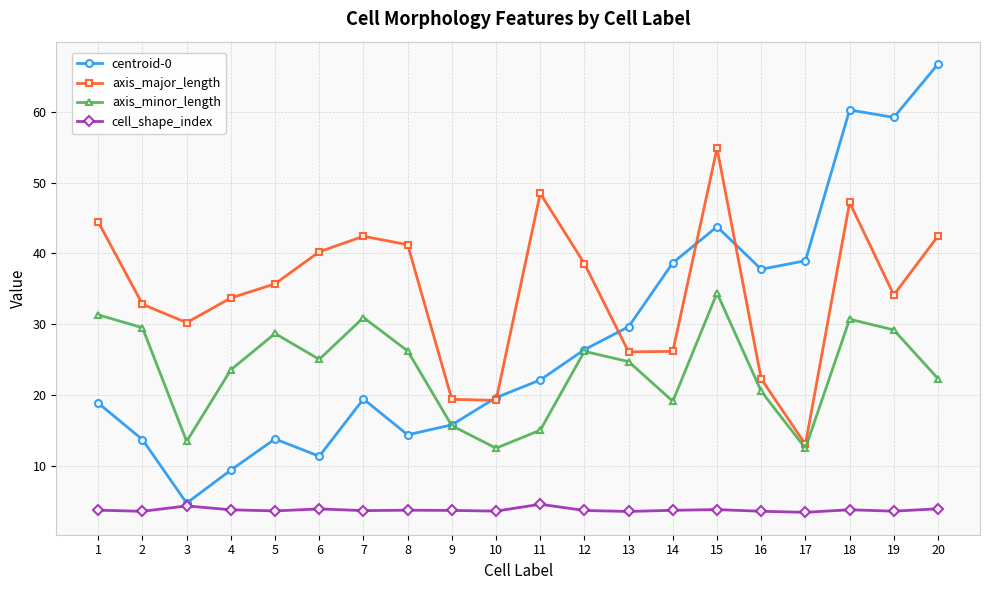

Does the chart have visible grid lines?

Yes